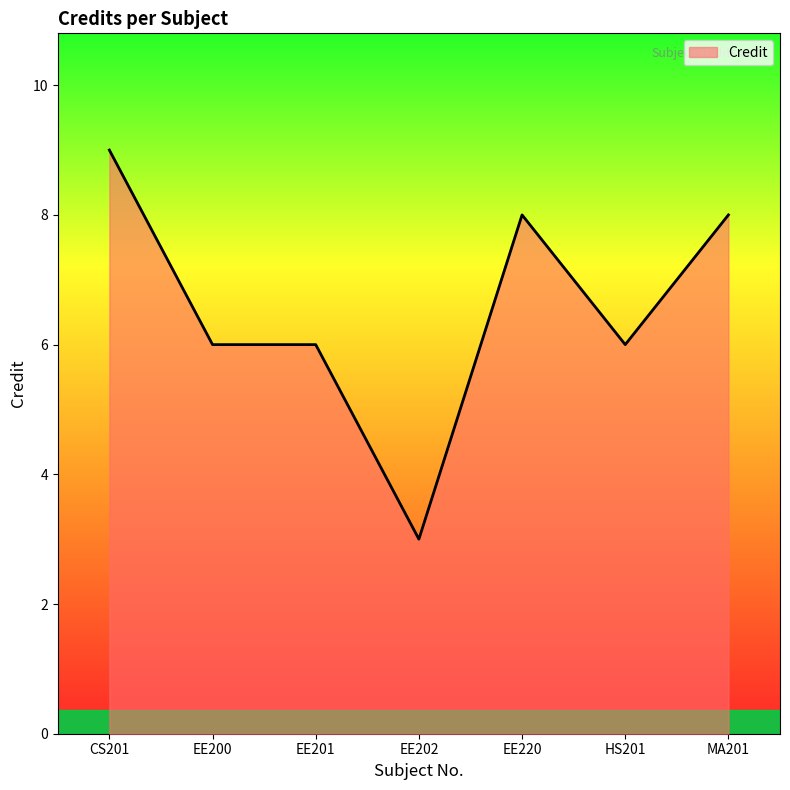

Count the number of categories in the chart.

7